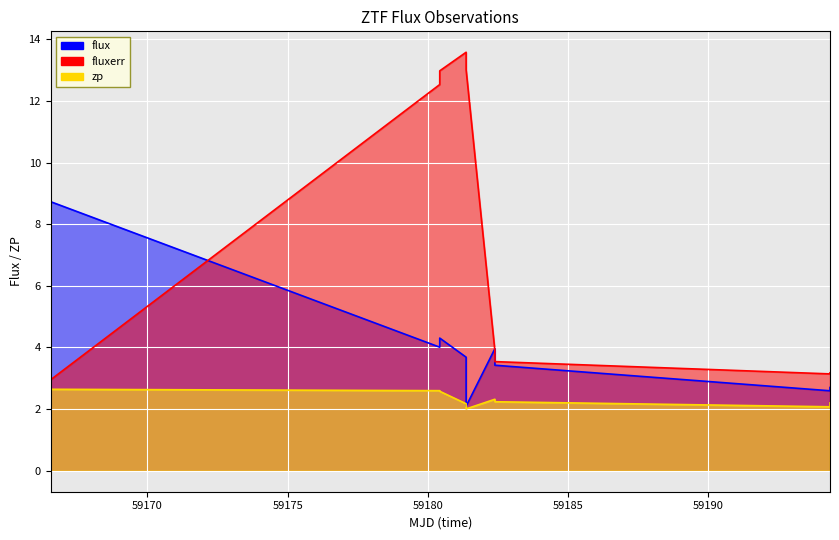

List the series in order of their overall mean, lowest first.

zp, flux, fluxerr